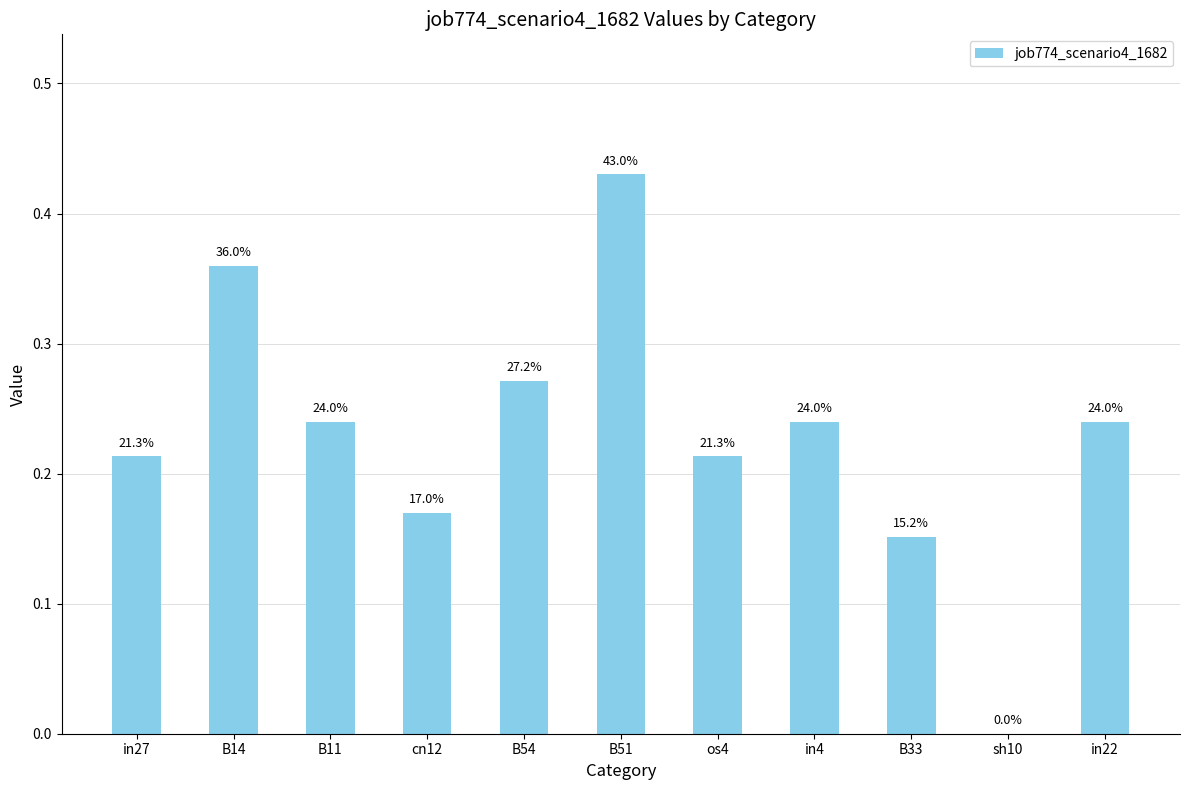

What position from the right is B51?

6